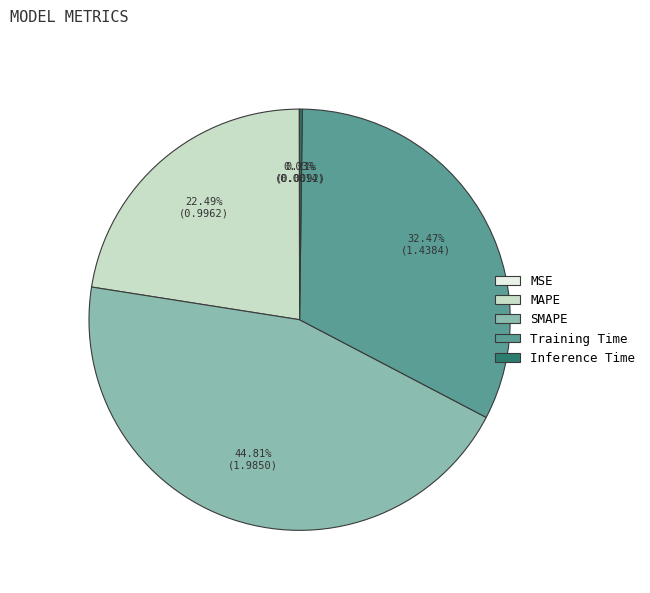

Which category has the biggest portion of the pie?

SMAPE